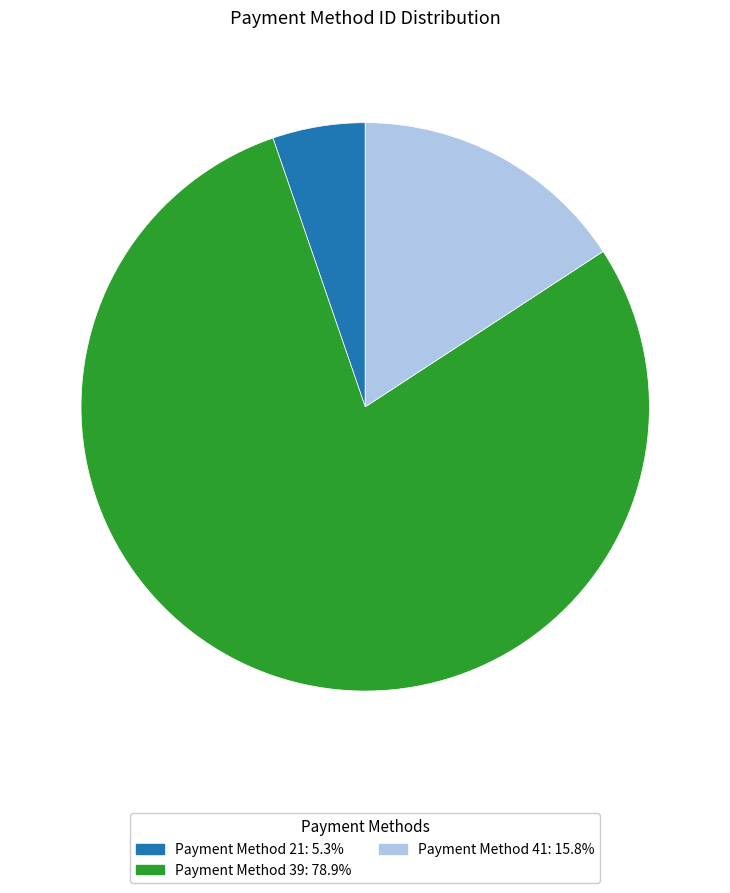

How many segments does this pie chart have?

3